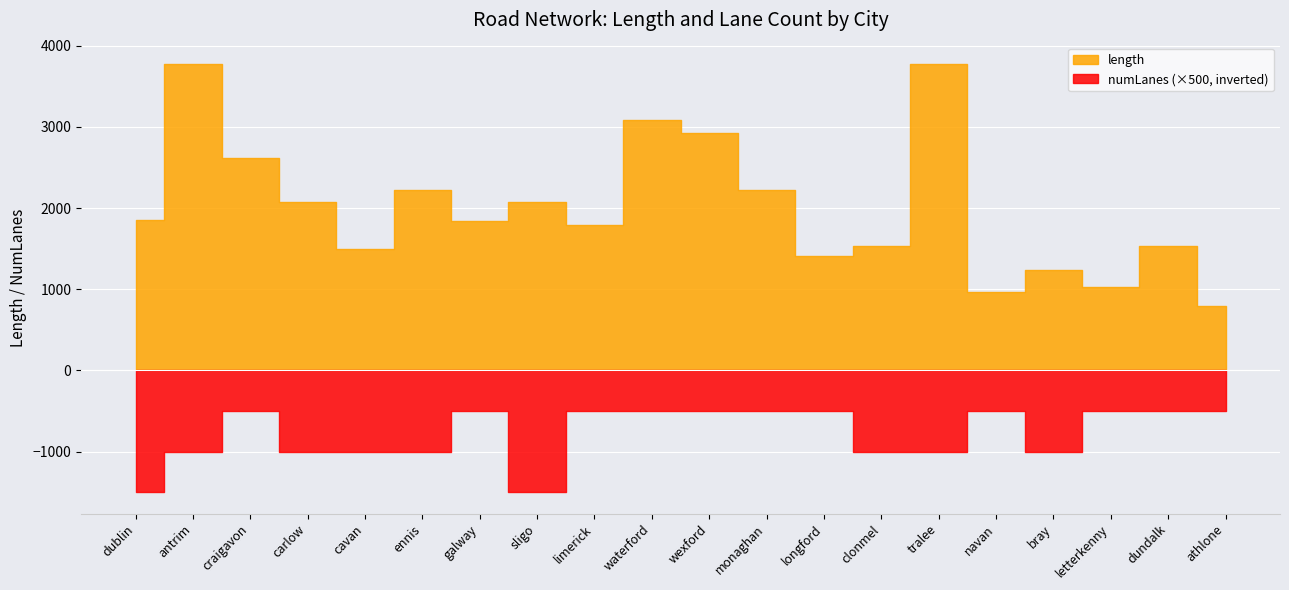

Which series has the largest total across all categories?

length